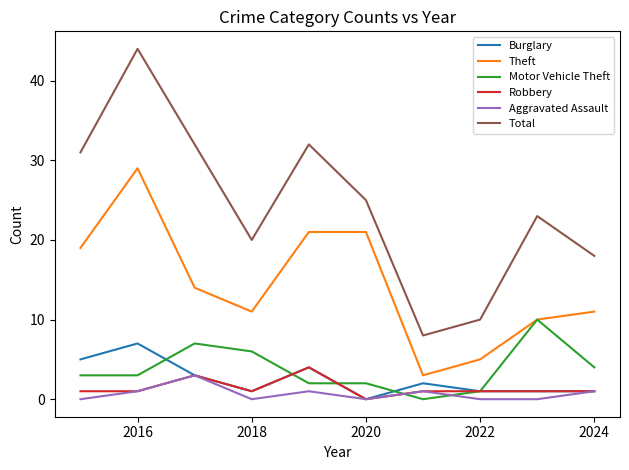

What is the highest value of the Burglary series?

7